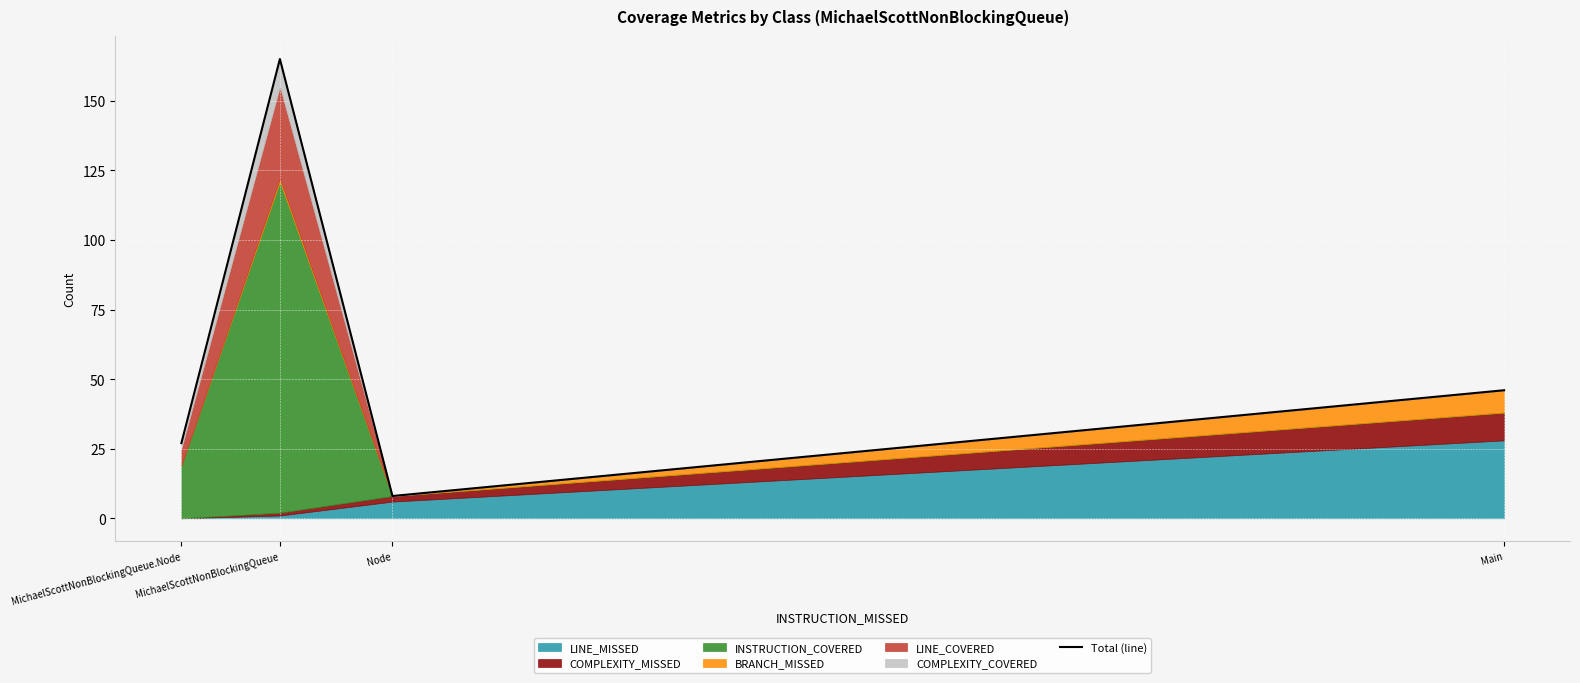

What is the sum of all values?

246